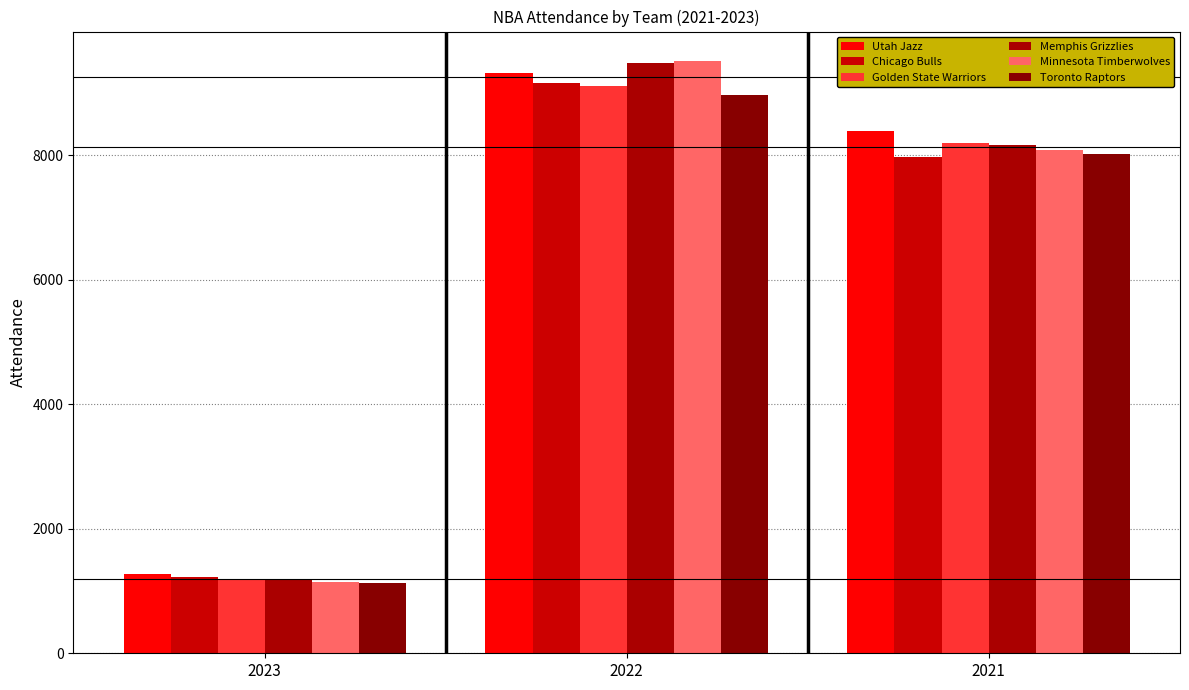

Are the bars grouped side by side (vs. stacked)?

Yes